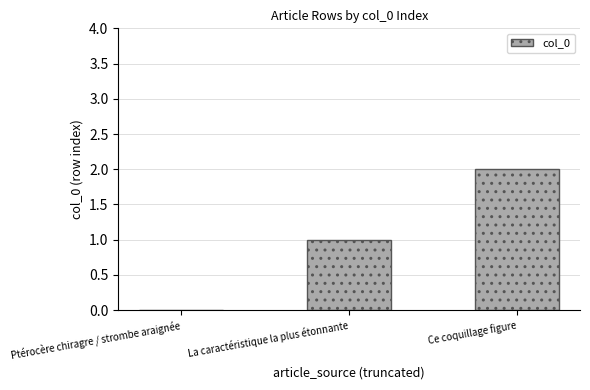

What is the change in value from Ptérocère chiragre / strombe araignée to Ce coquillage figure?

+2